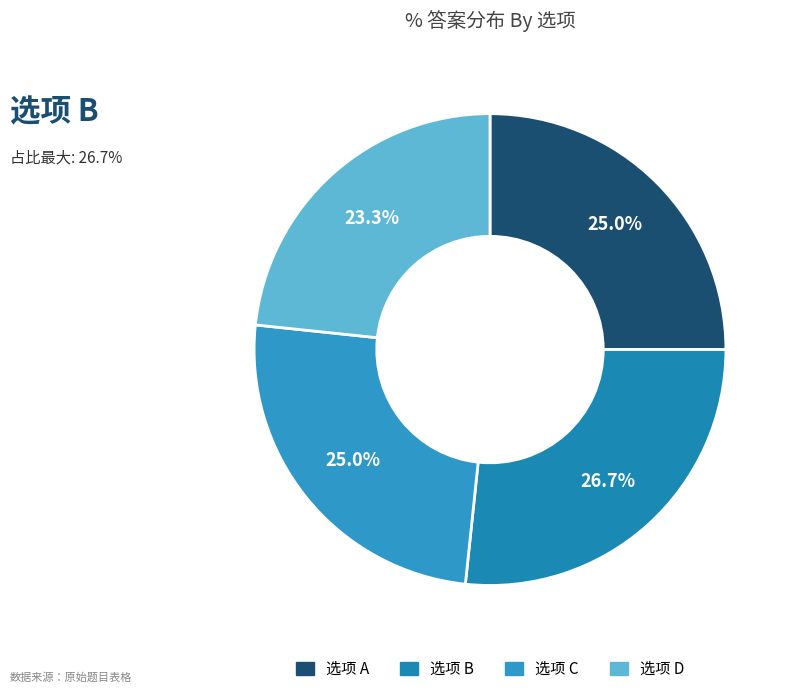

Which category has the biggest portion of the pie?

B